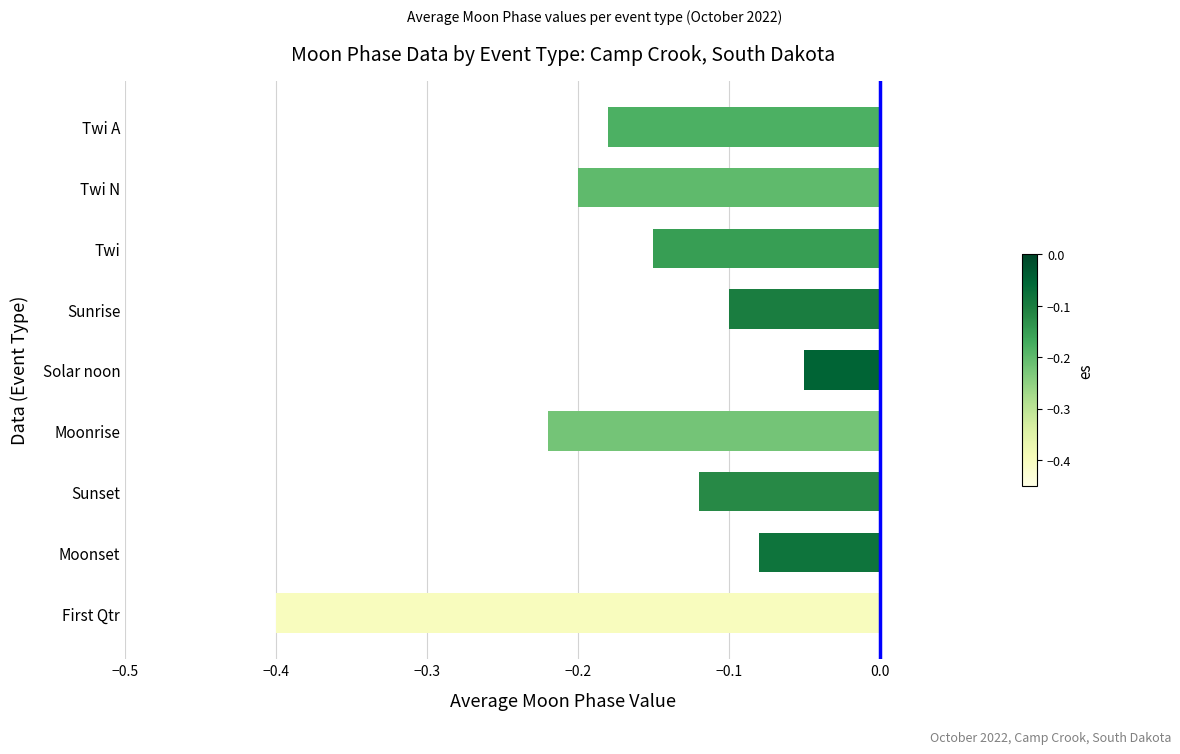

Is it true that the value at Moonrise is -0.2?

True